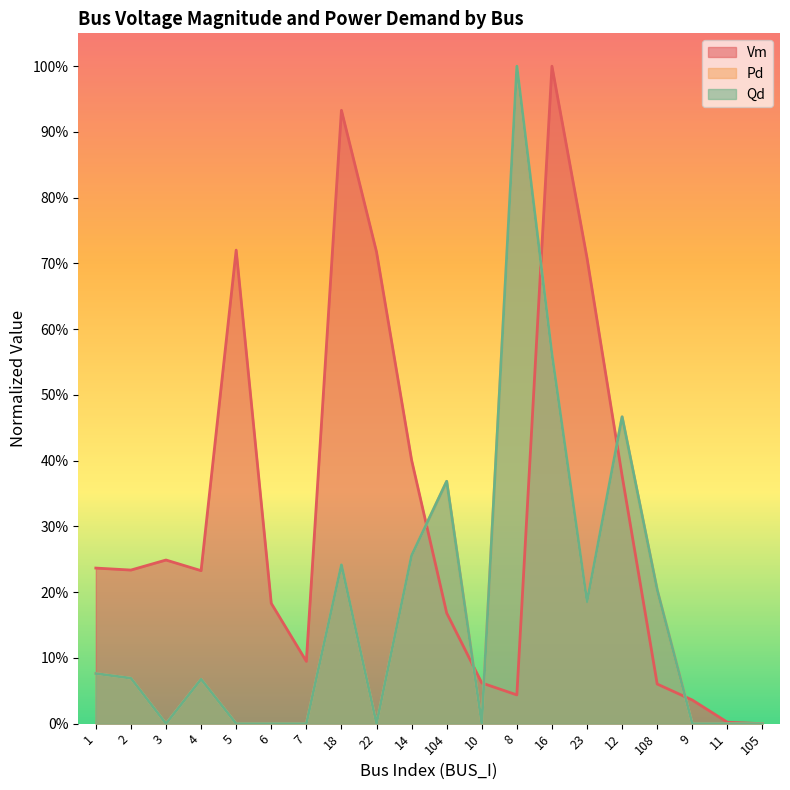

What is the total value across all series at 1?

0.4